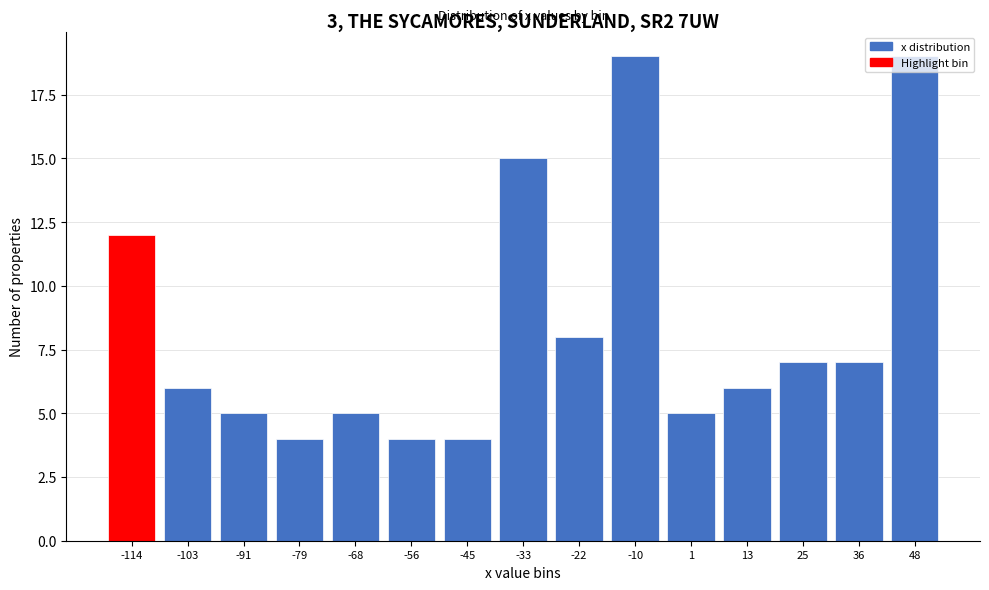

Between 25 and 48, which is larger?

48